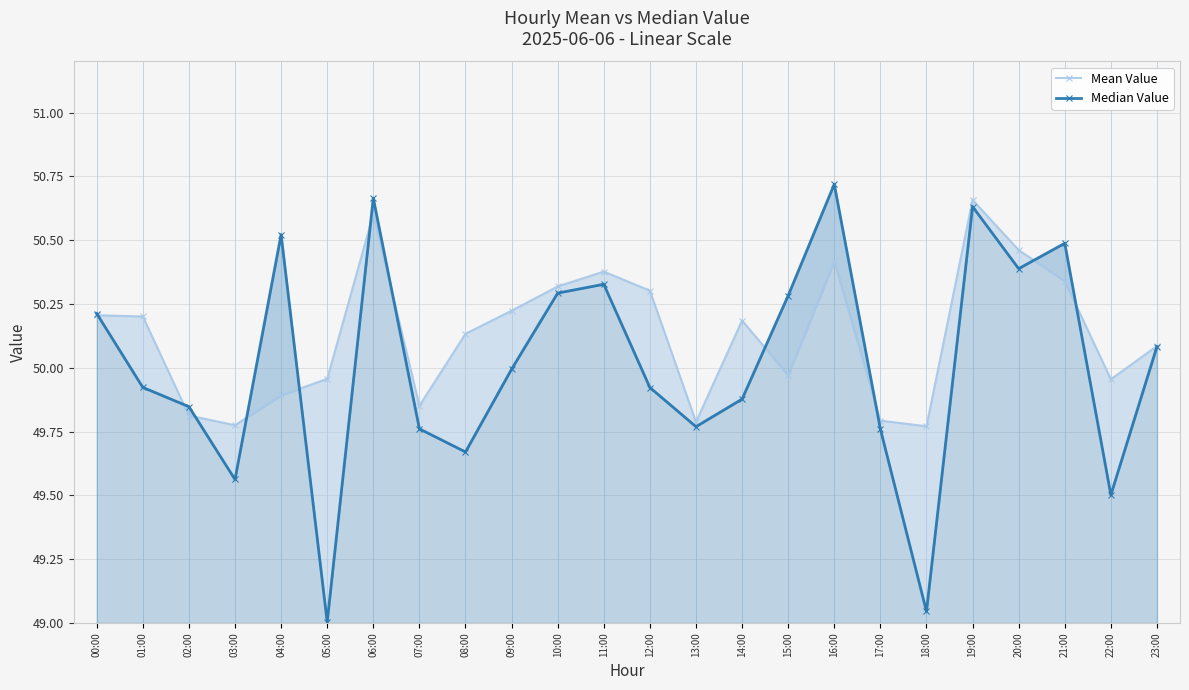

Rank the categories by Mean Value value from lowest to highest.

18:00, 03:00, 13:00, 17:00, 02:00, 07:00, 04:00, 22:00, 05:00, 15:00, 23:00, 08:00, 14:00, 01:00, 00:00, 09:00, 12:00, 10:00, 21:00, 11:00, 16:00, 20:00, 06:00, 19:00